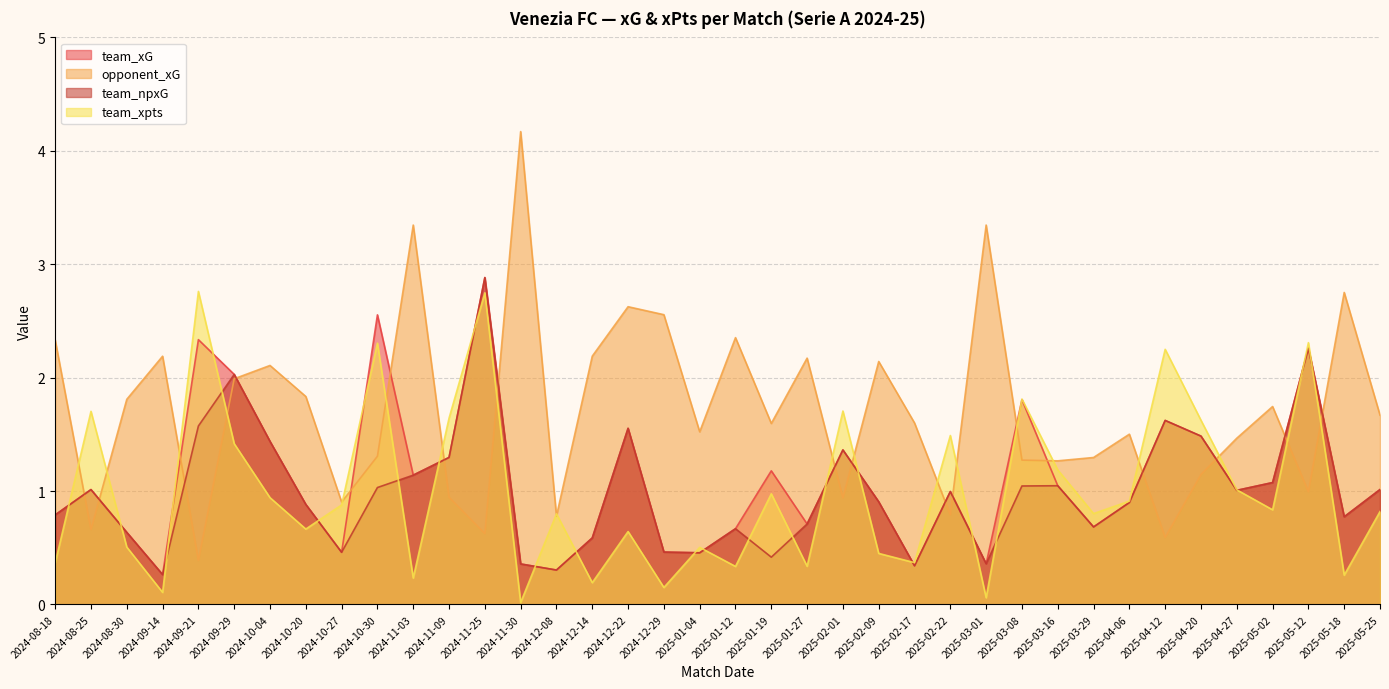

In team_xpts, how many points are lower than both neighbors (excluding endpoints)?

13